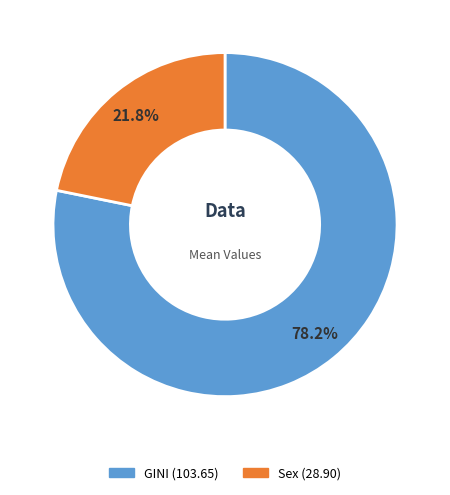

To the nearest percent, what portion does Sex represent?

22%